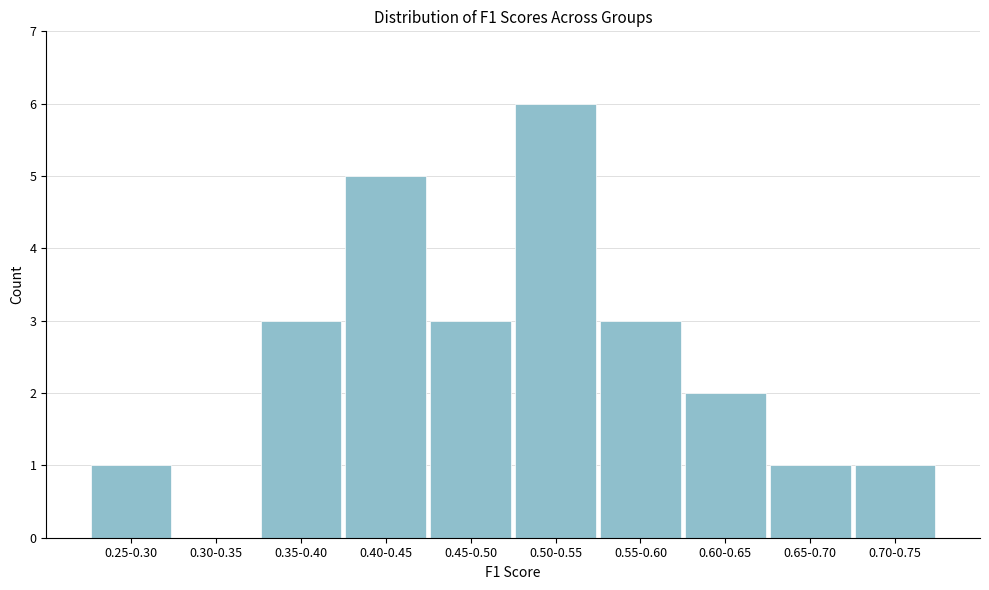

Reading left to right, extract all data points from this chart.

0.25-0.30=1	0.30-0.35=0	0.35-0.40=3	0.40-0.45=5	0.45-0.50=3	0.50-0.55=6	0.55-0.60=3	0.60-0.65=2	0.65-0.70=1	0.70-0.75=1